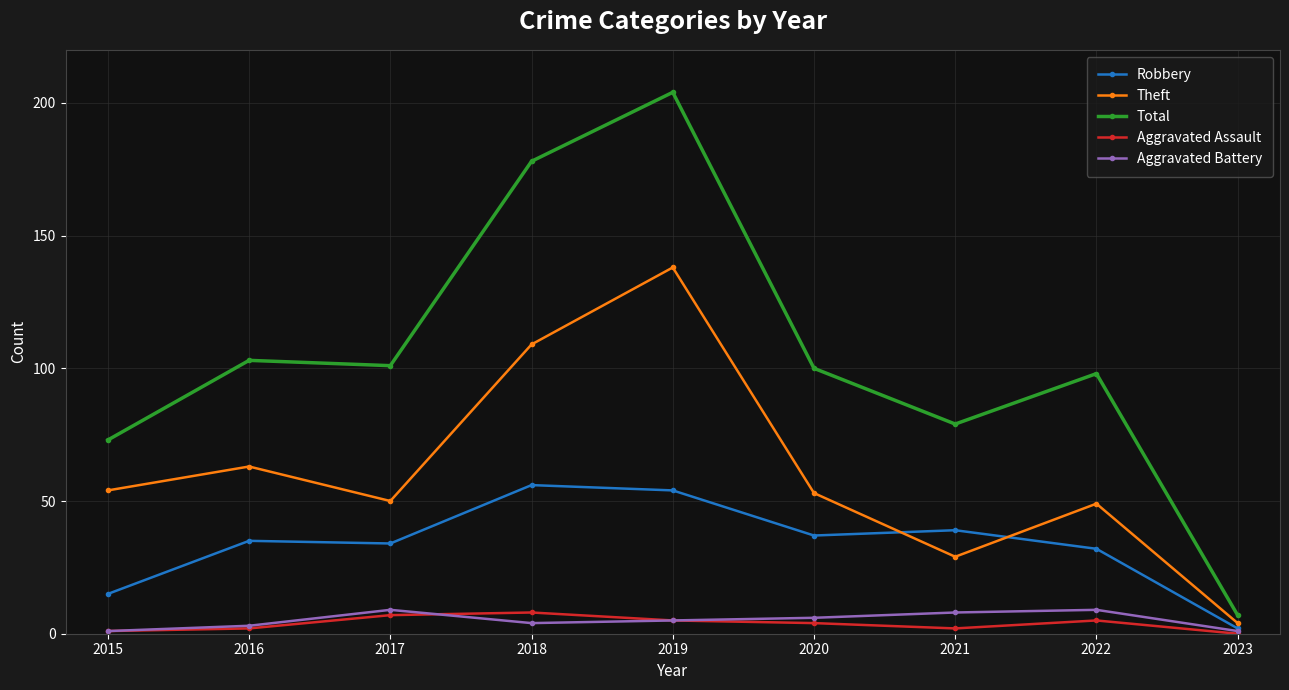

What are all the series names shown in the legend?

Robbery, Theft, Total, Aggravated Assault, Aggravated Battery